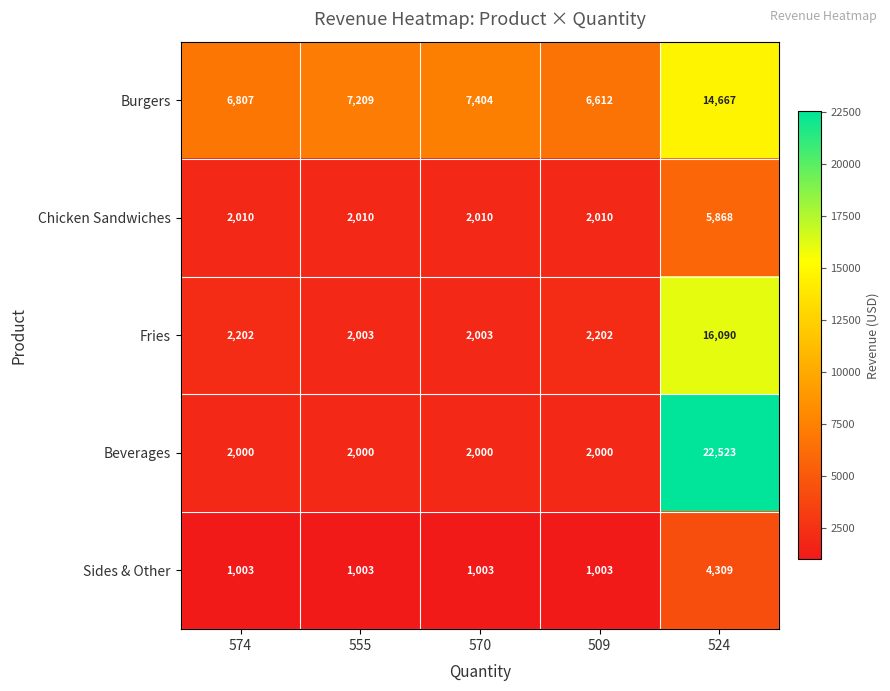

List the series in order of their overall mean, highest first.

Burgers, Beverages, Fries, Chicken Sandwiches, Sides & Other